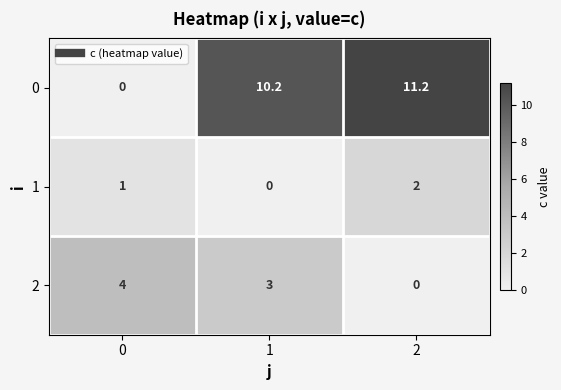

What is the maximum value shown in the chart?

11.2